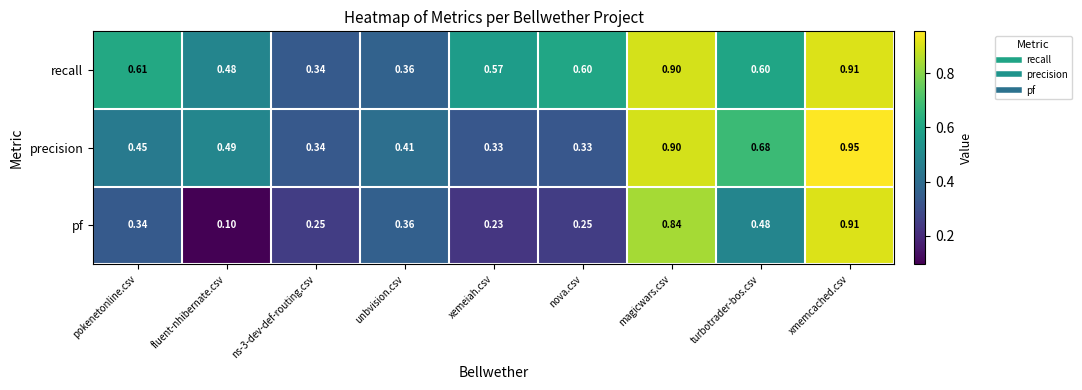

List the series in order of their overall mean, lowest first.

pf, precision, recall